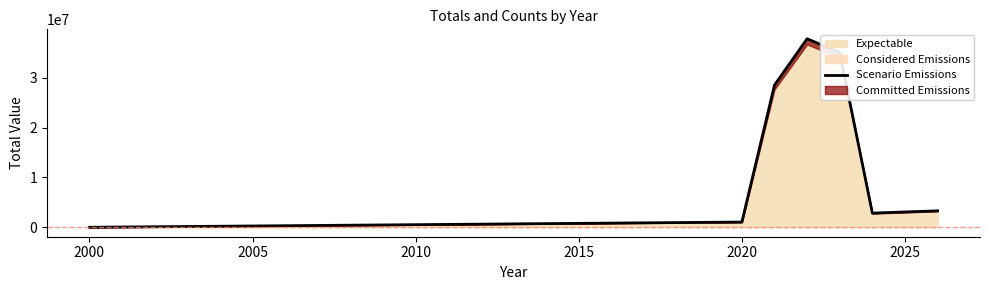

What is the highest value of the Expectable series?

37819304